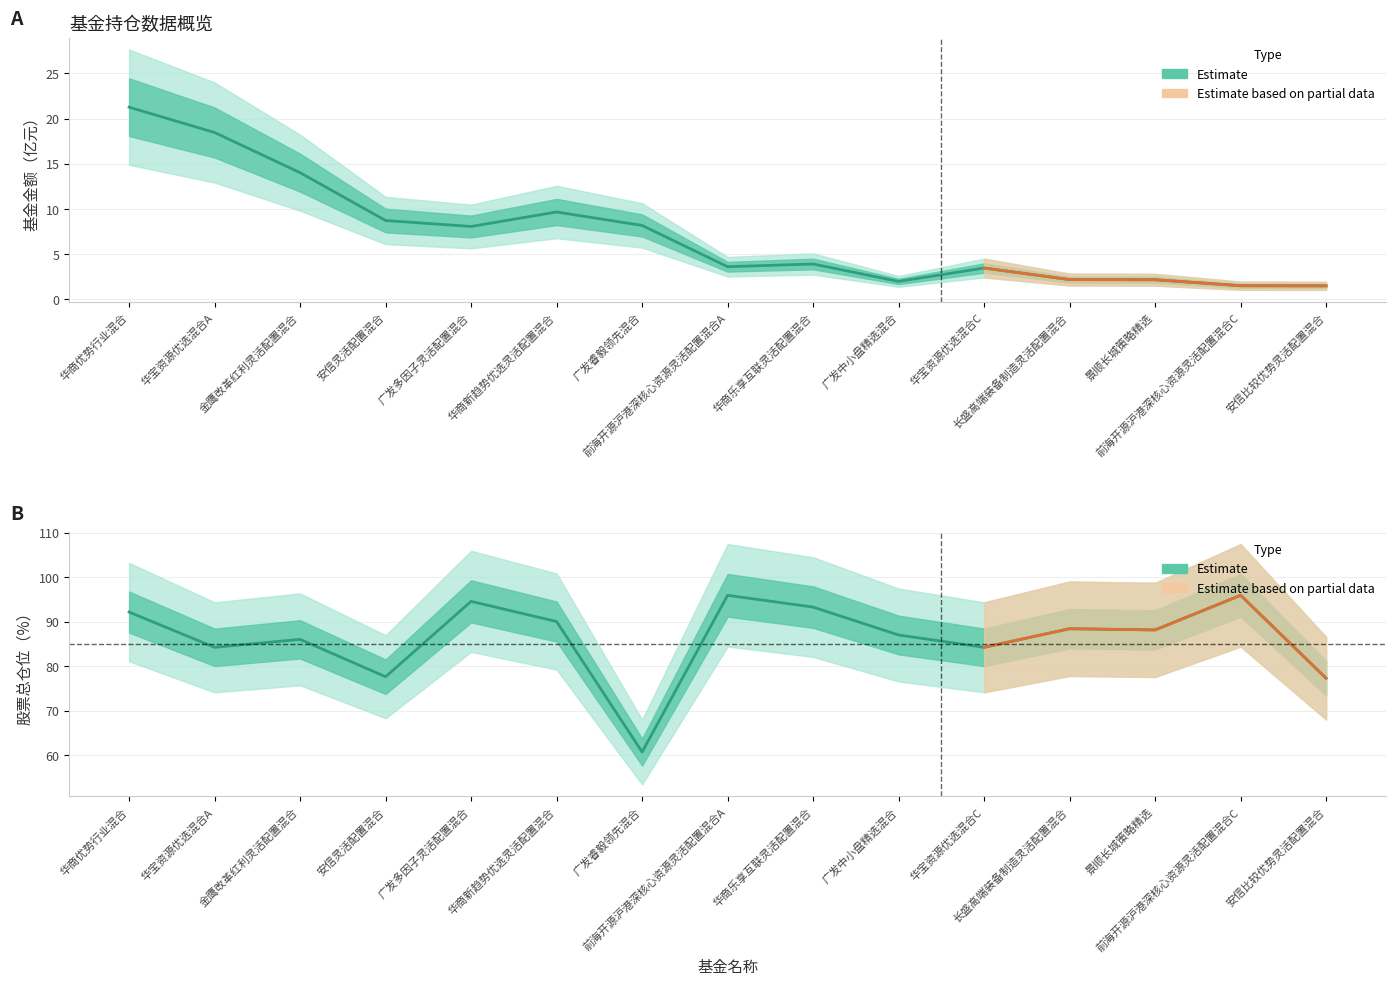

What is the value of the 基金金额 point at the 9th from the left?

3.9